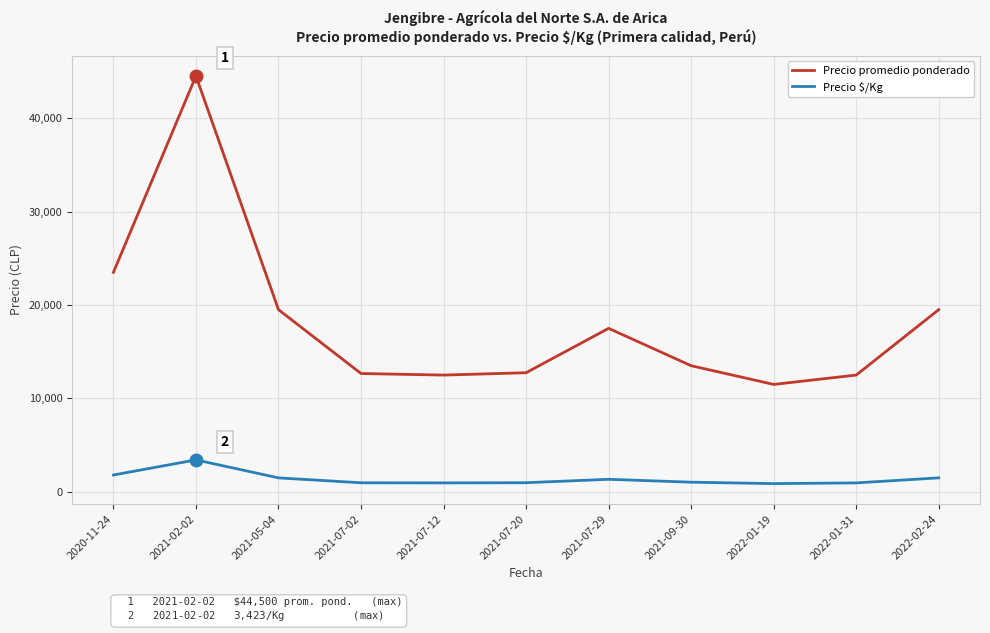

True or false: Precio promedio ponderado and Precio $/Kg cross at least once.

False